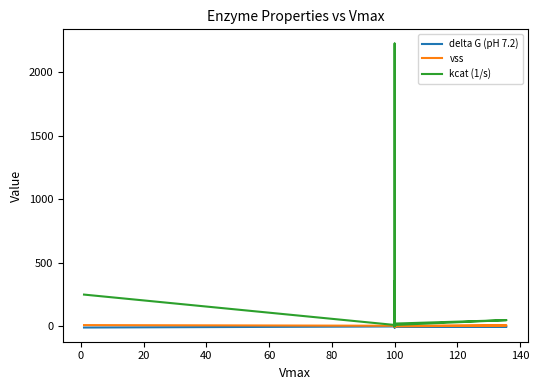

Does the chart have visible grid lines?

No